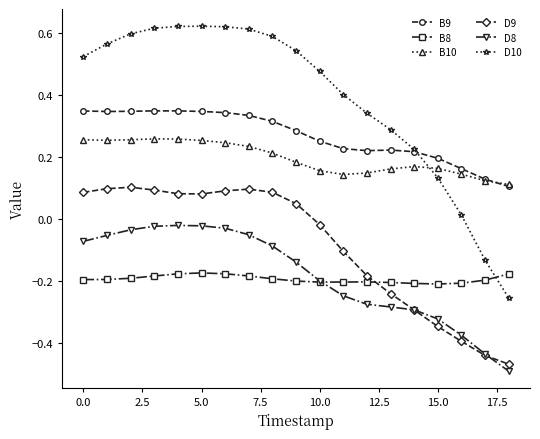

What is the difference between the maximum and second lowest values in the D10 series?

0.8